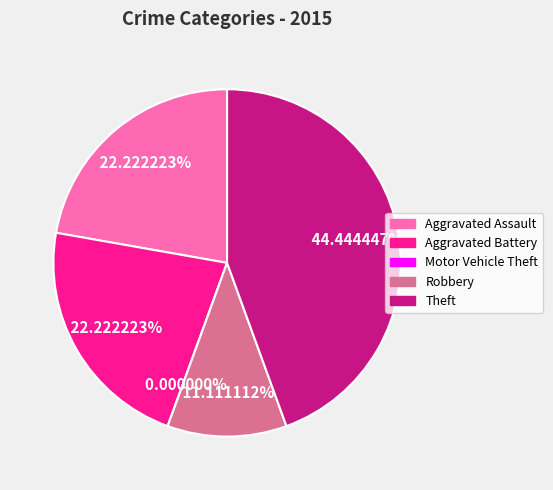

Count the number of slices in the pie.

5